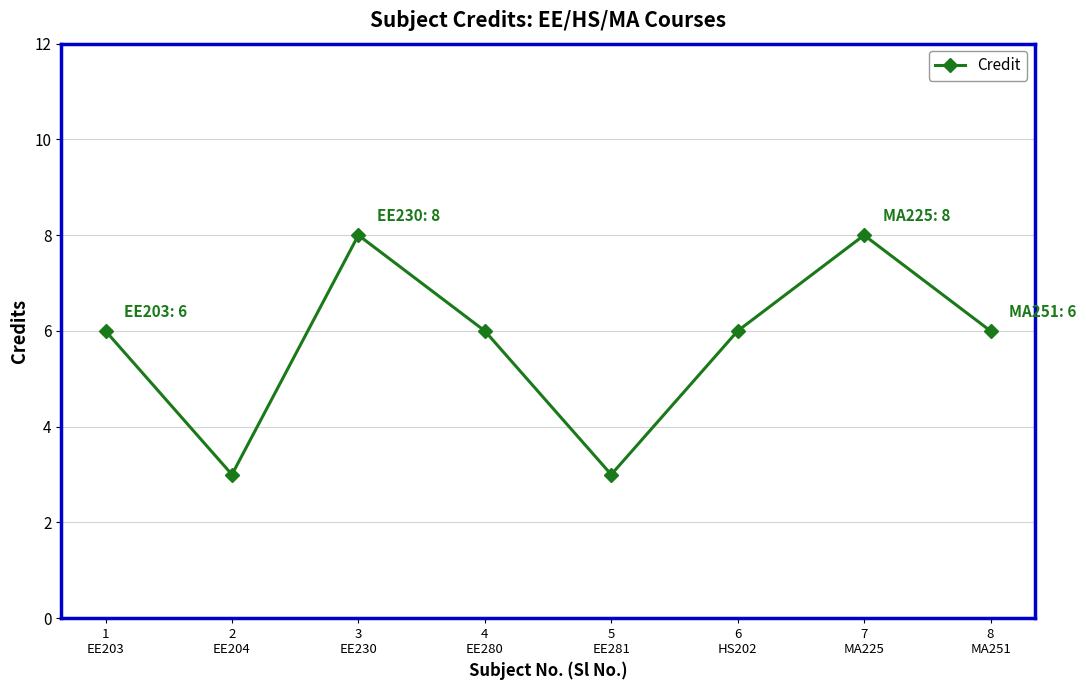

Does the chart have visible grid lines?

Yes